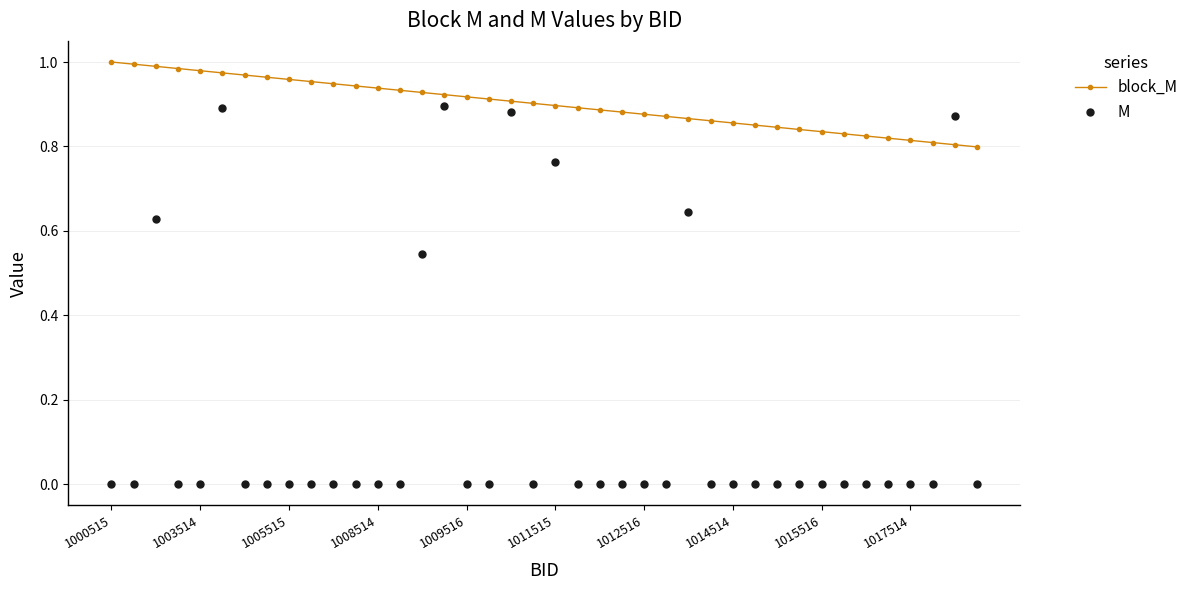

What is the sum of all block_M values?

36.0